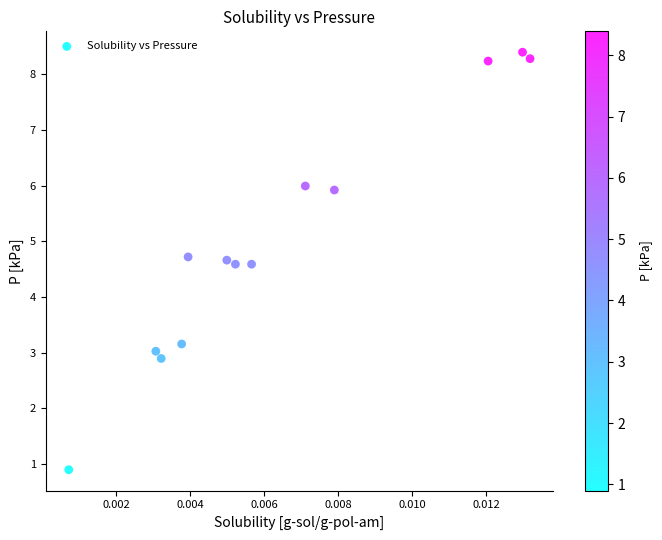

What is the range of Y values (max minus min)?

7.5